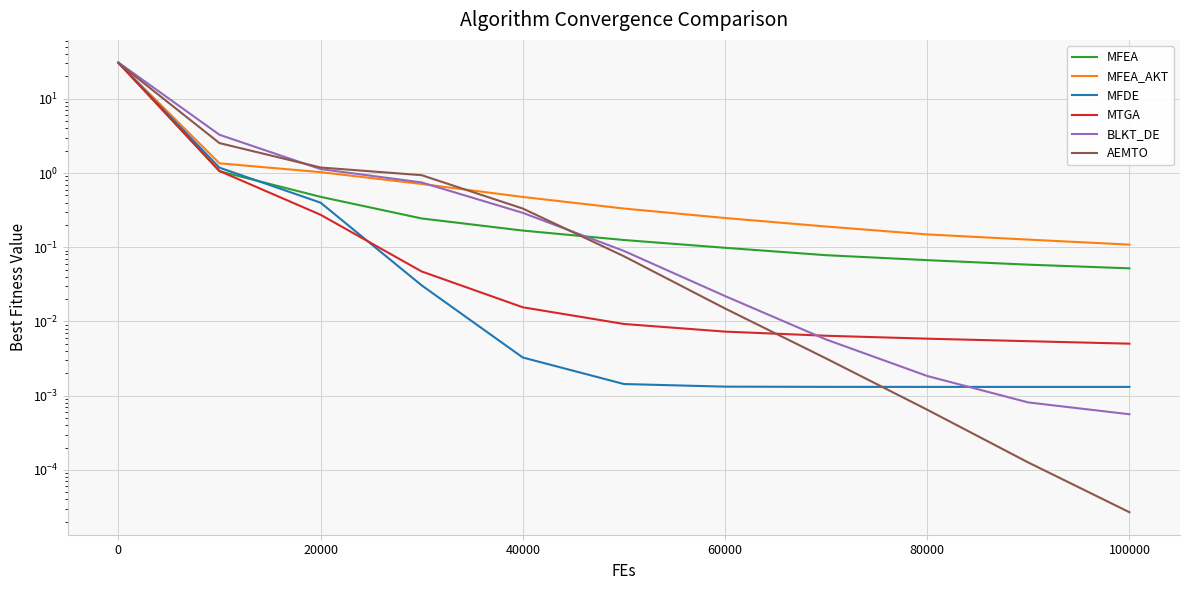

What is the difference between the highest and lowest values at 20000?

0.9